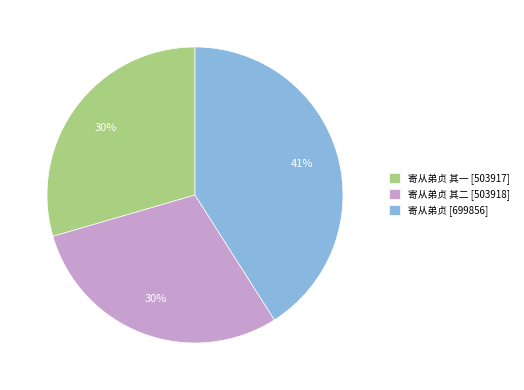

To the nearest percent, what is the average slice percentage?

33%